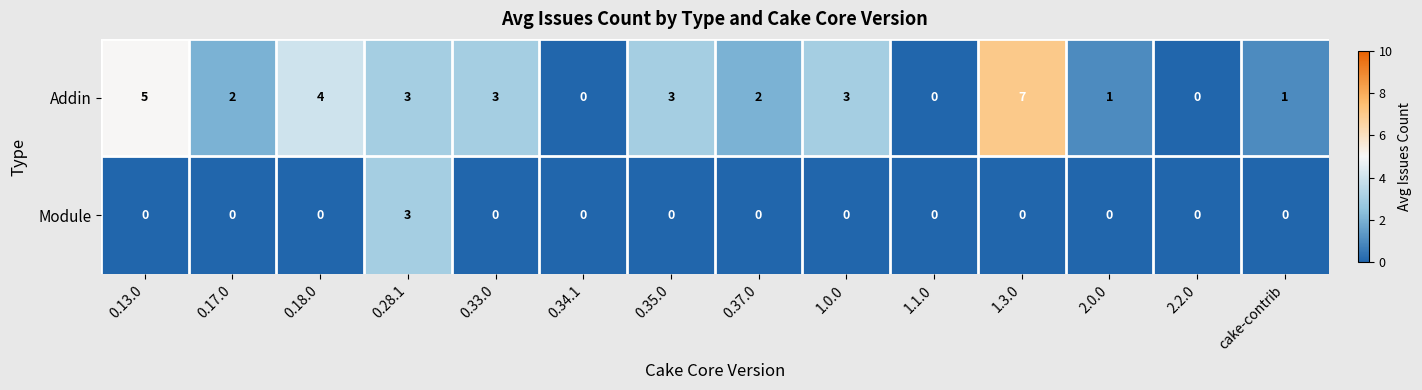

Which series has the widest spread of values?

Addin